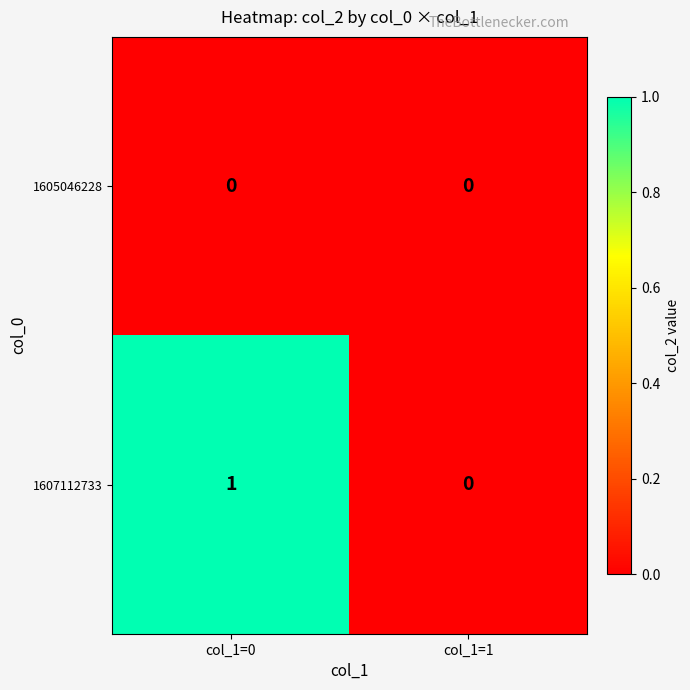

At which category is the sum across all series the highest?

col_1=0